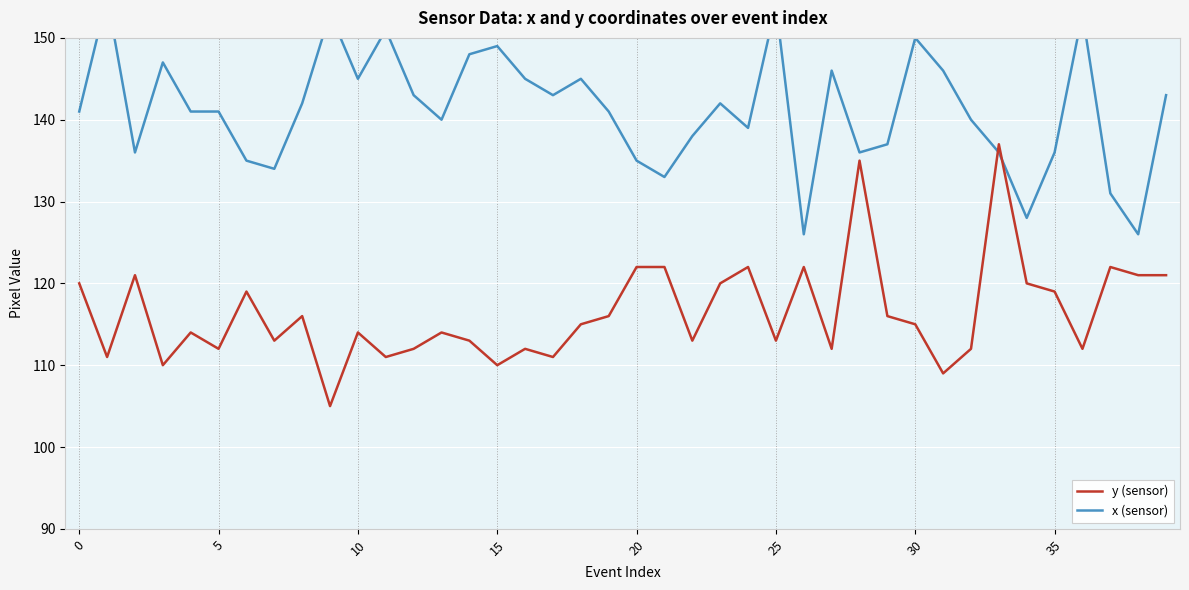

How many lines are shown in the chart?

2